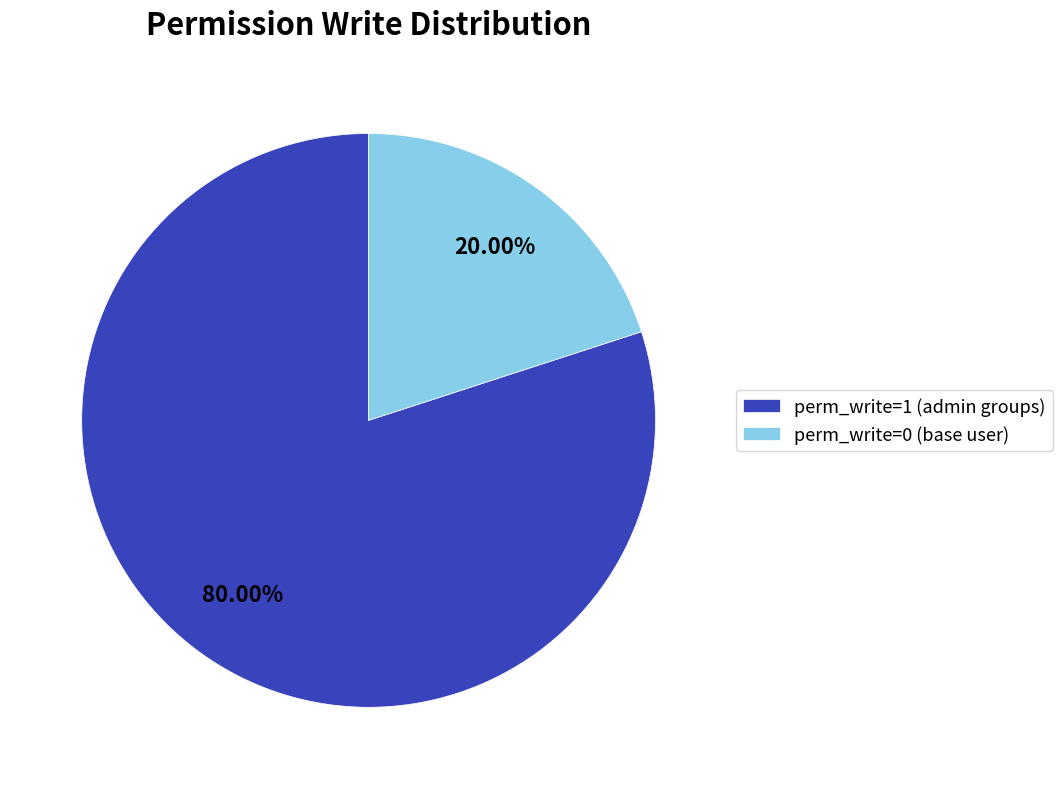

Is the sum of perm_write=1 (admin groups) and perm_write=0 (base user) greater than half?

Yes